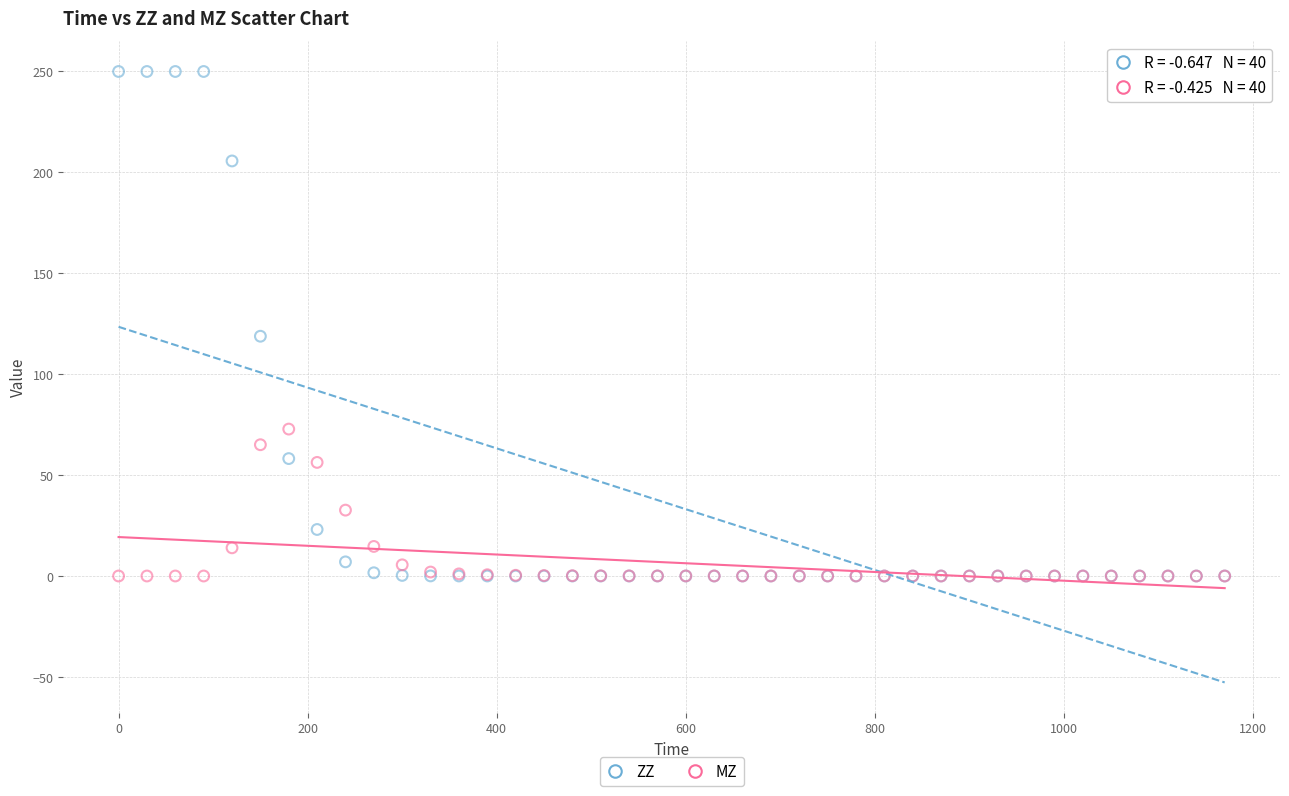

Across all series, what Y value is closest to 125?

118.8